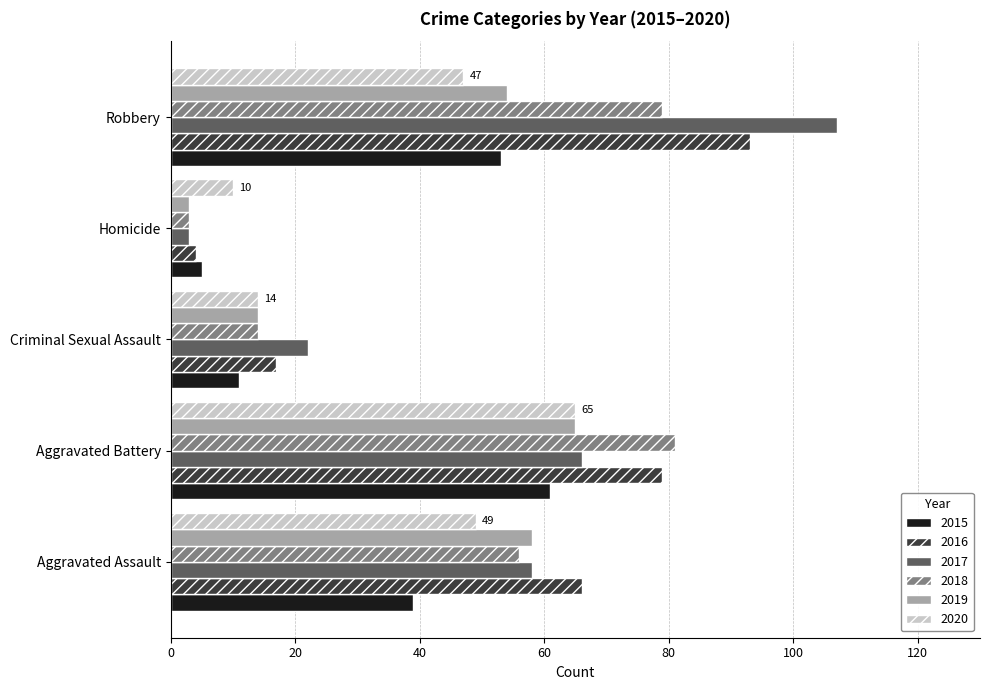

Is the value of 2016 at Robbery greater than the value of 2017 at Homicide?

Yes